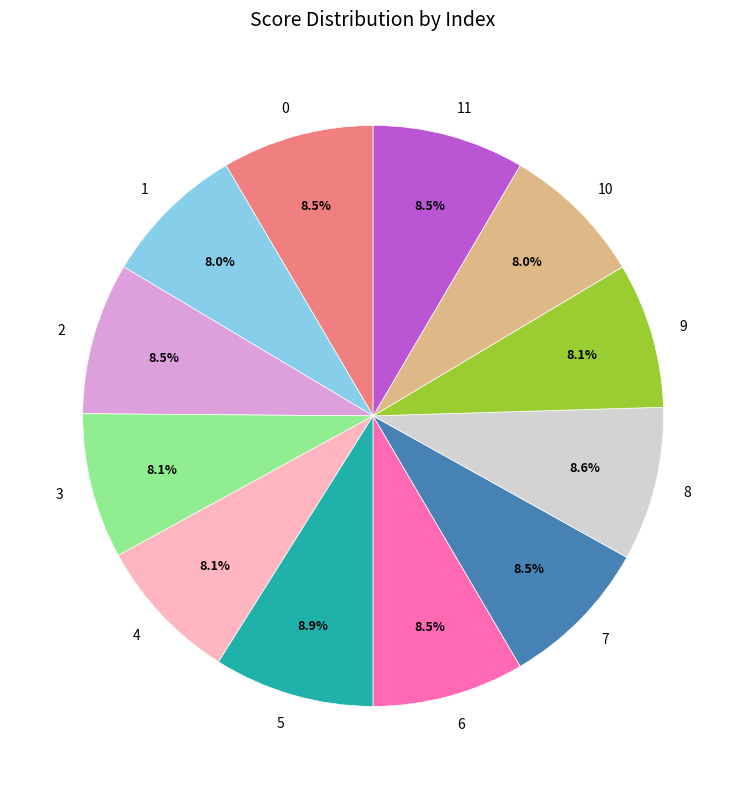

Do 4 and 2 together represent more than half of the pie?

No